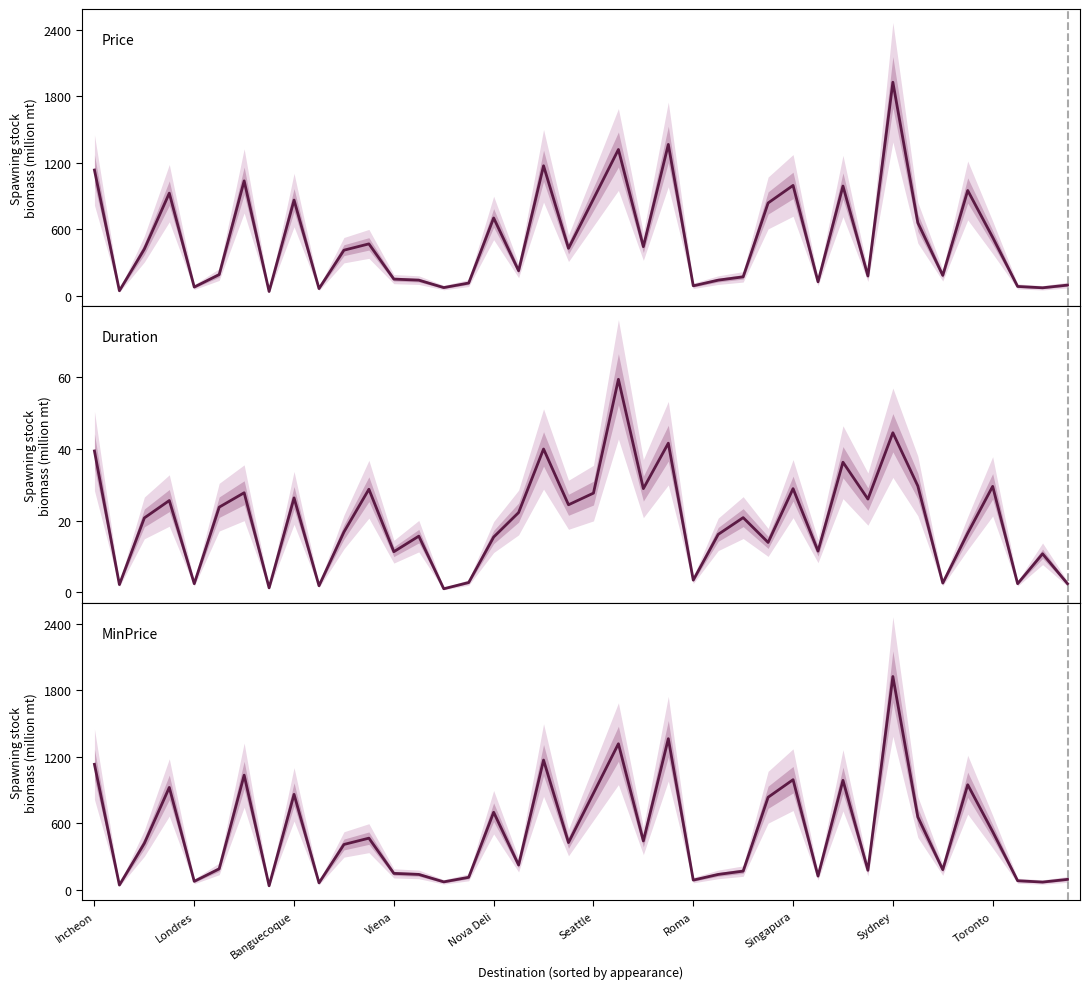

How many interior local peaks does the Duration series have?

14